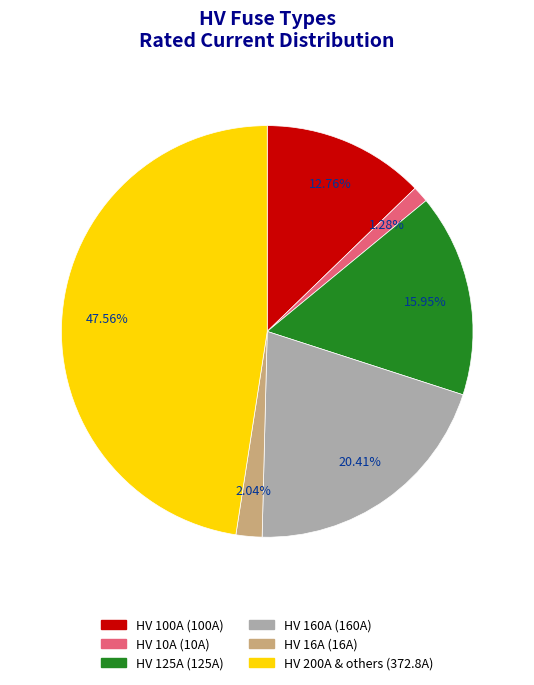

Is there any slice that represents more than half of the pie?

No